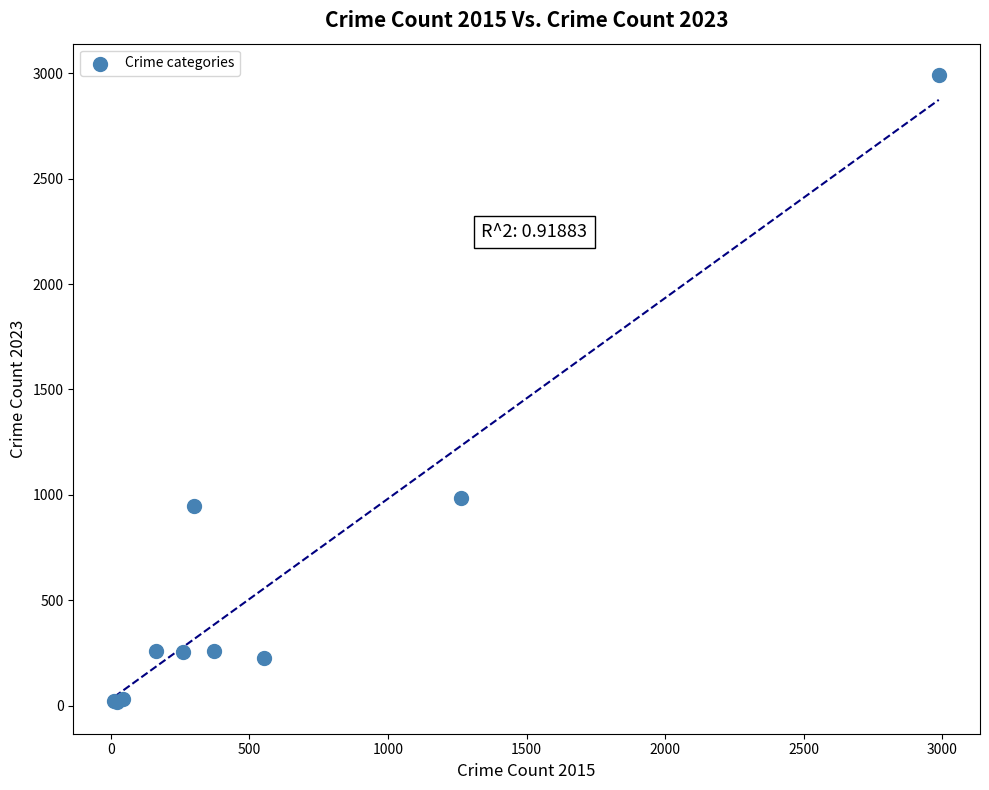

What Y value in the scatter plot is closest to 1503?

983